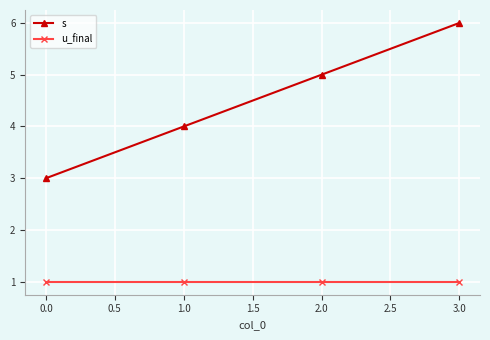

Reading left to right, transcribe all the data shown in this chart.

s: 3	4	5	6
u_final: 1	1	1	1